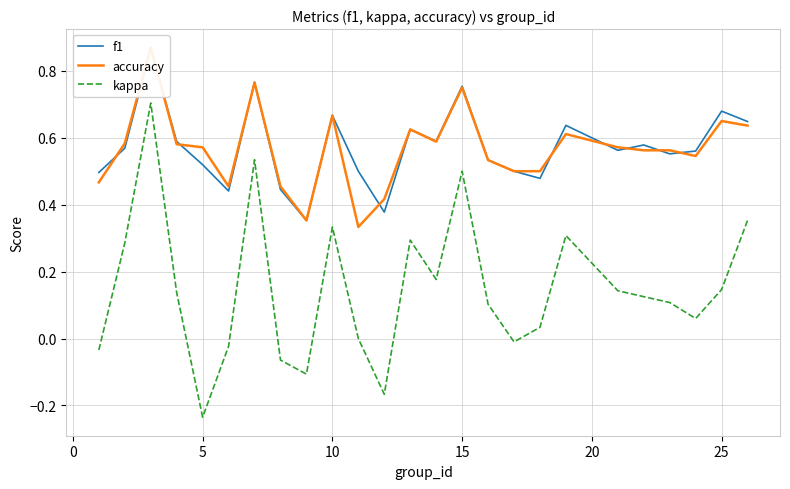

What is the maximum value shown in the chart?

0.9